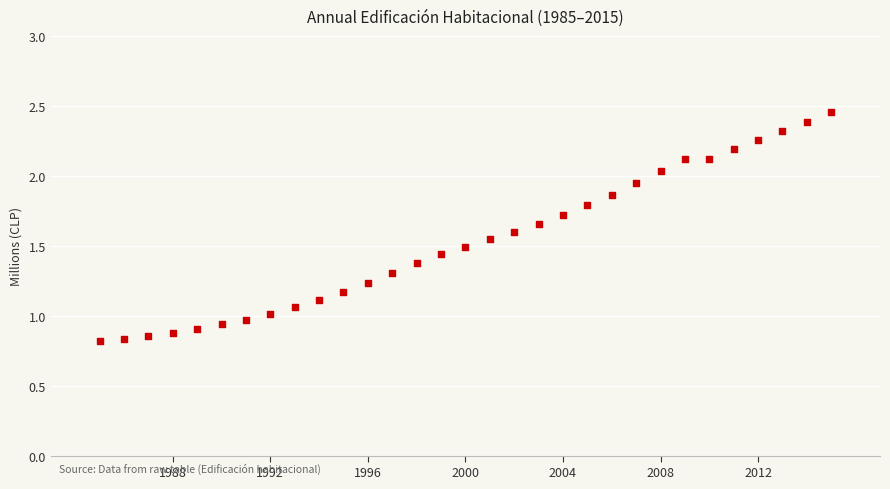

What is the range of X values (max minus min)?

30.0